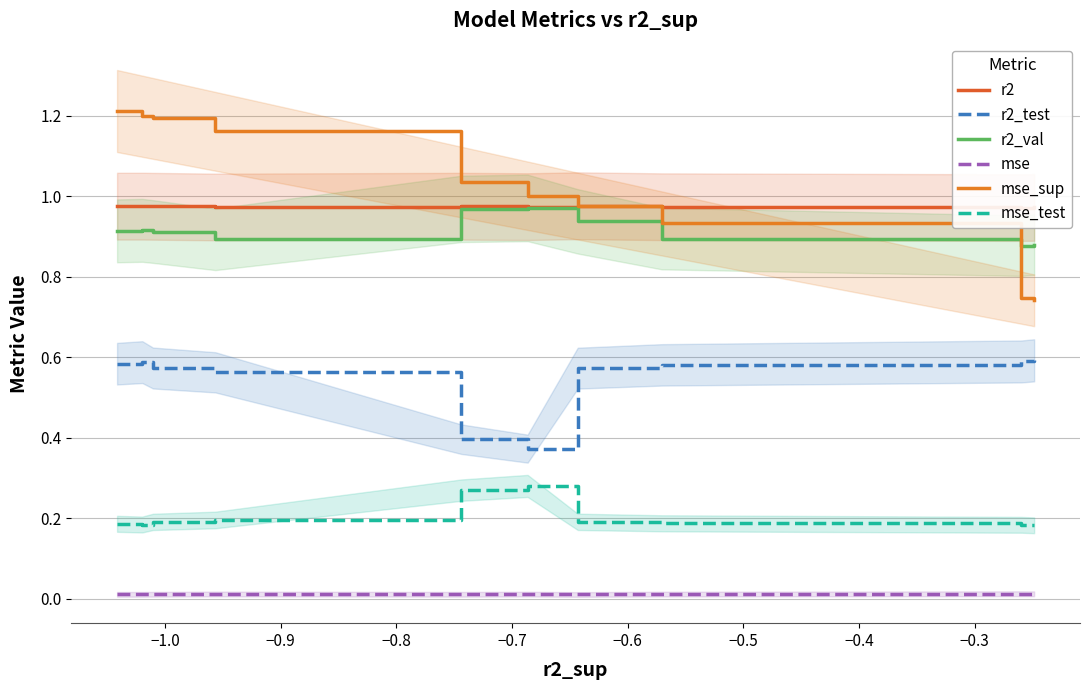

Rank the series by their maximum value, from lowest to highest.

mse, mse_test, r2_test, r2_val, r2, mse_sup